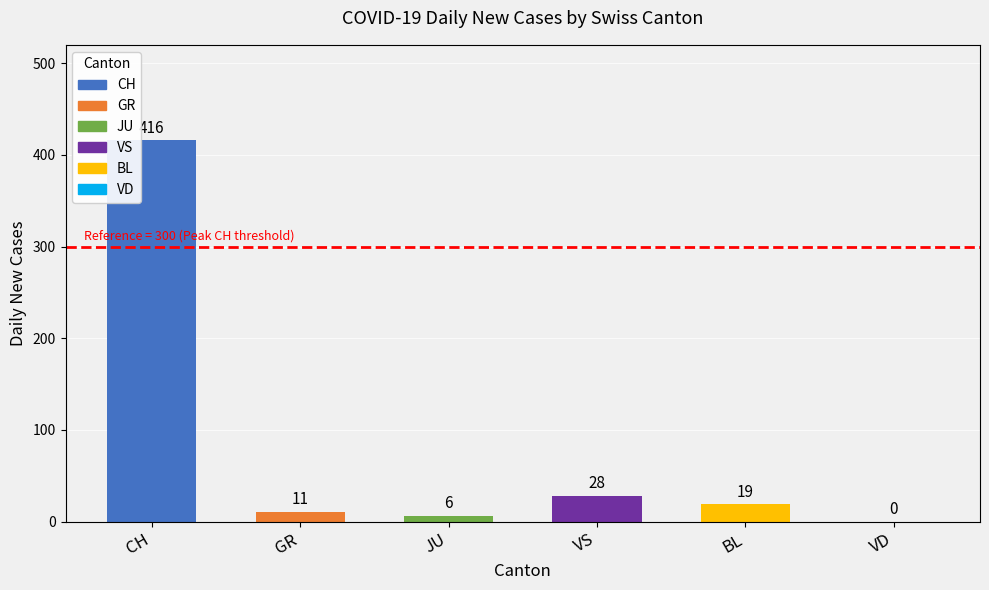

Is the value of JU at 2020-03-20 greater than the value of BL at 2020-03-14?

No